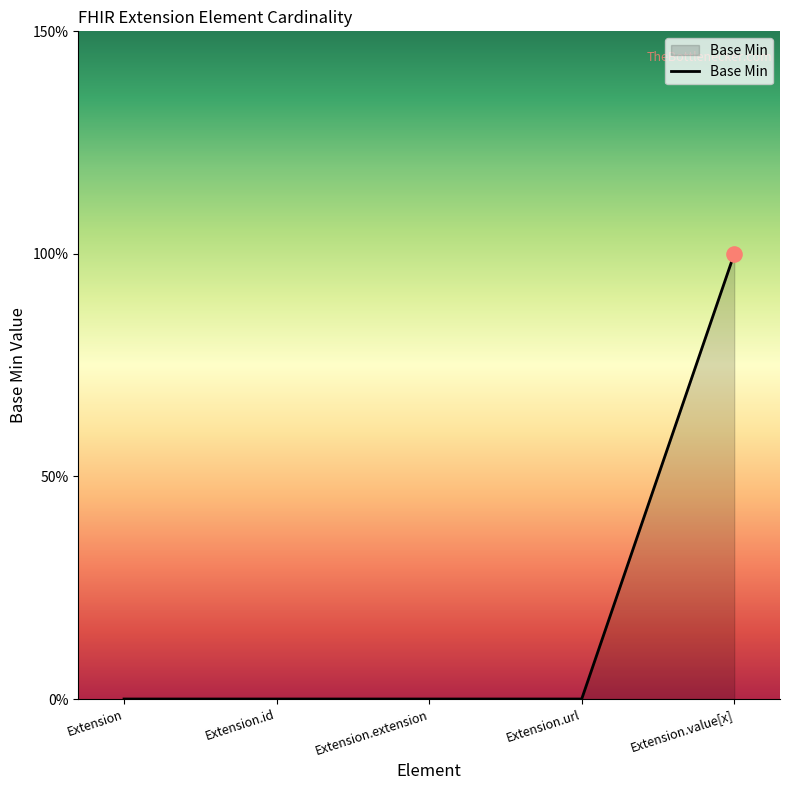

Which has a higher value, Extension.id or Extension?

Extension.id